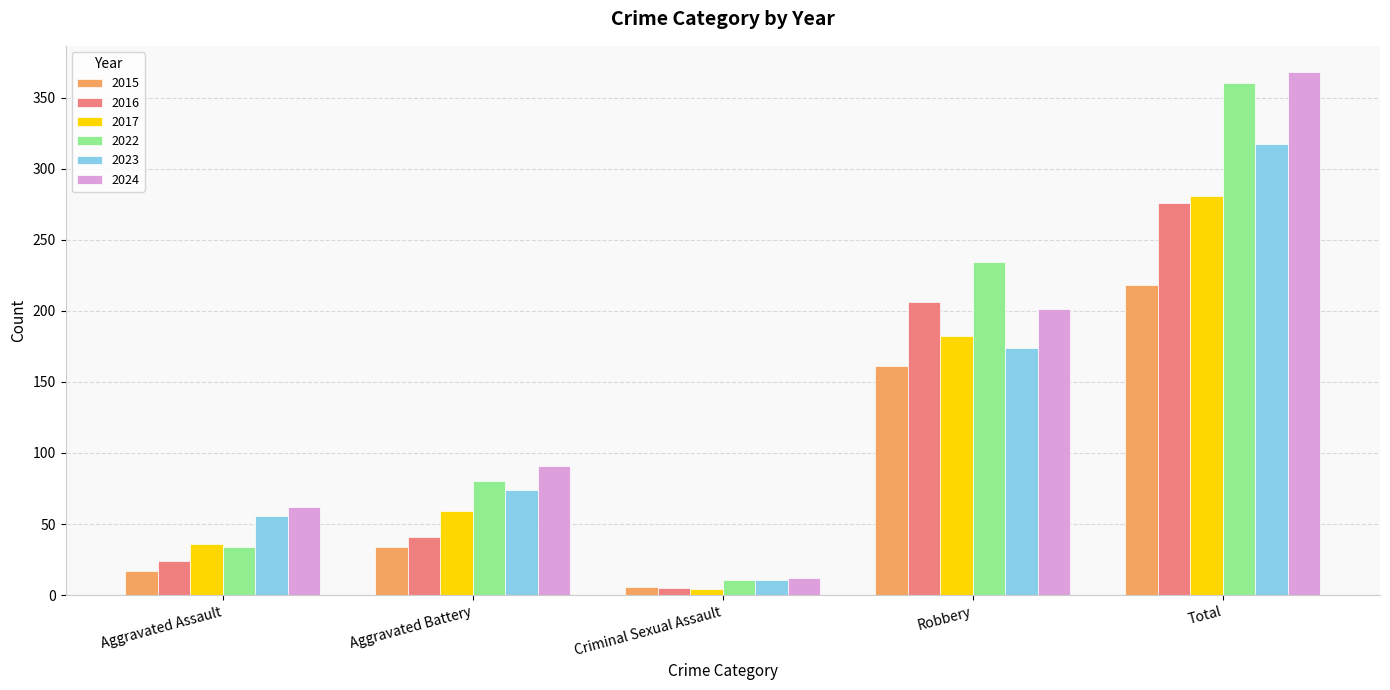

The value of 2022 at Robbery is 141. True or false?

False